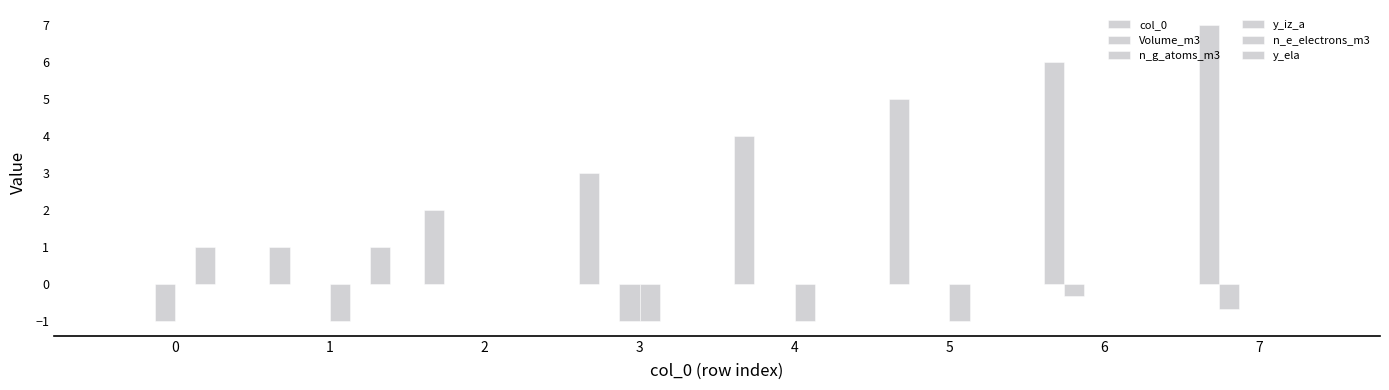

How many data points does each series have?

8